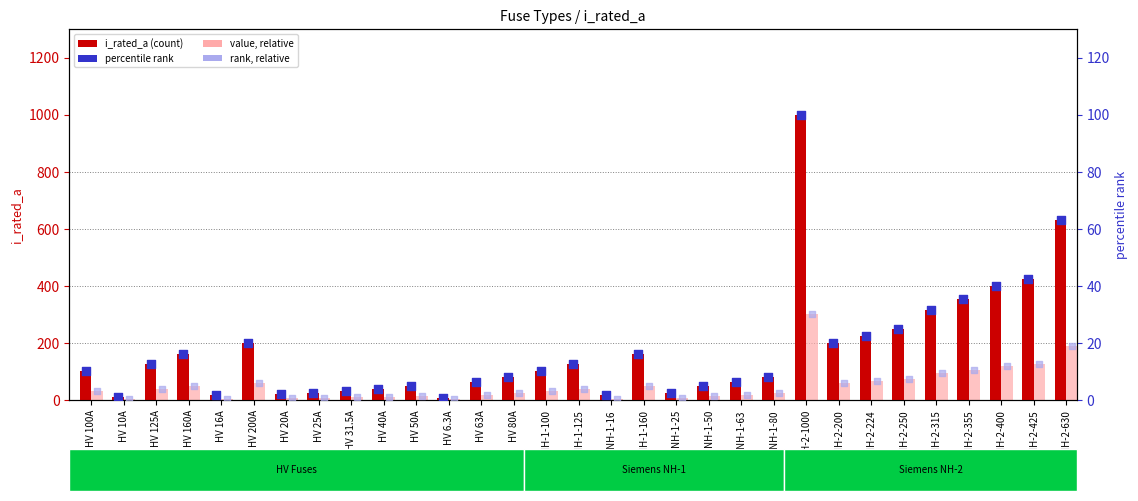

Is the value of i_rated_a at NH-2-200 greater than the value of value (relative) at HV 25A?

Yes